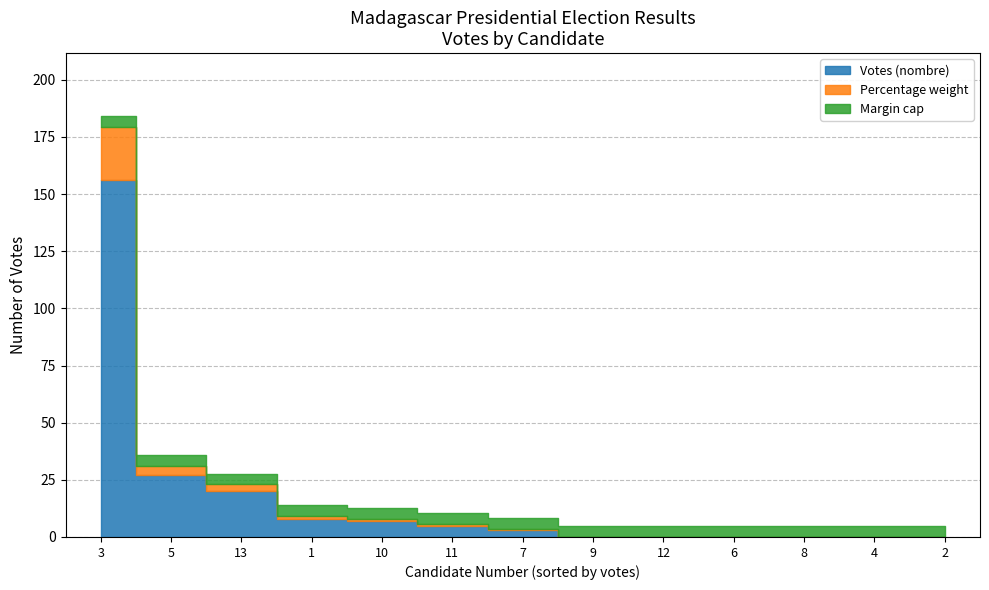

How many values are above zero?

7